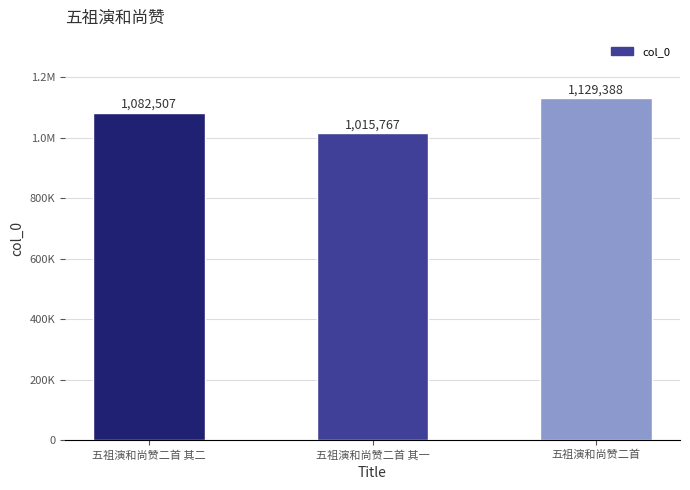

Which label corresponds to the largest value in the chart?

五祖演和尚赞二首